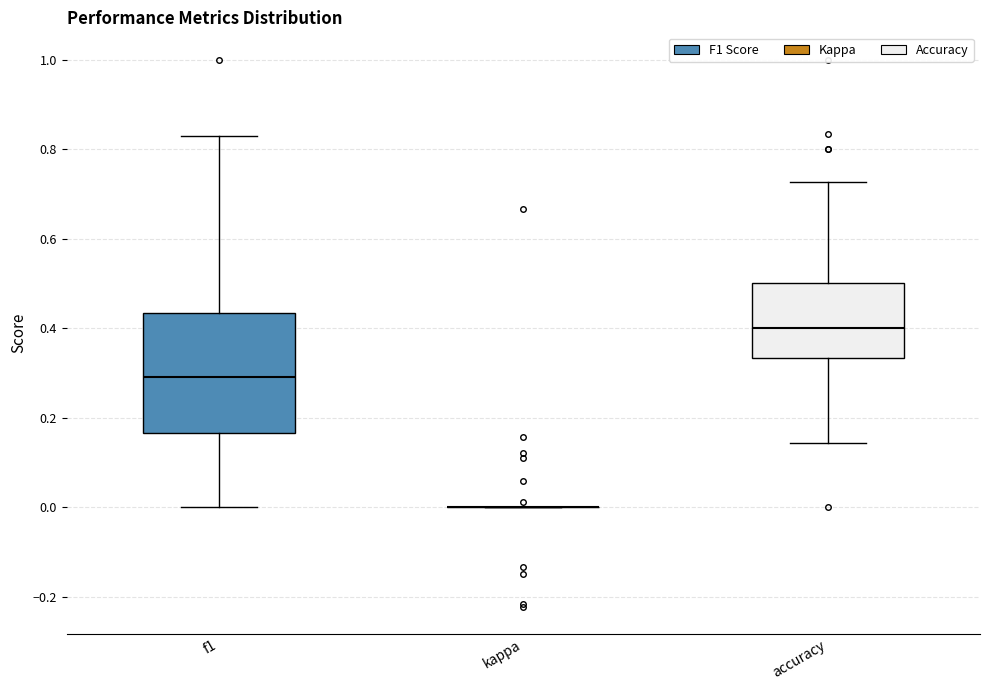

Comparing the boxes themselves (not the whiskers), which one is the tallest?

f1